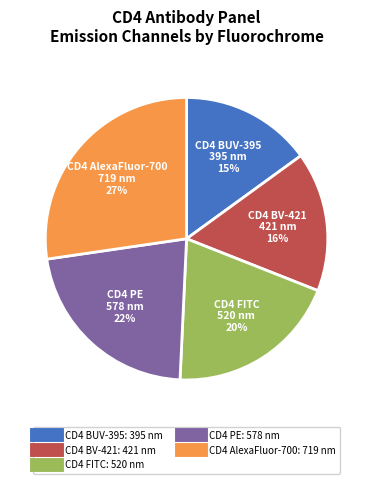

Is there a majority slice in this chart?

No